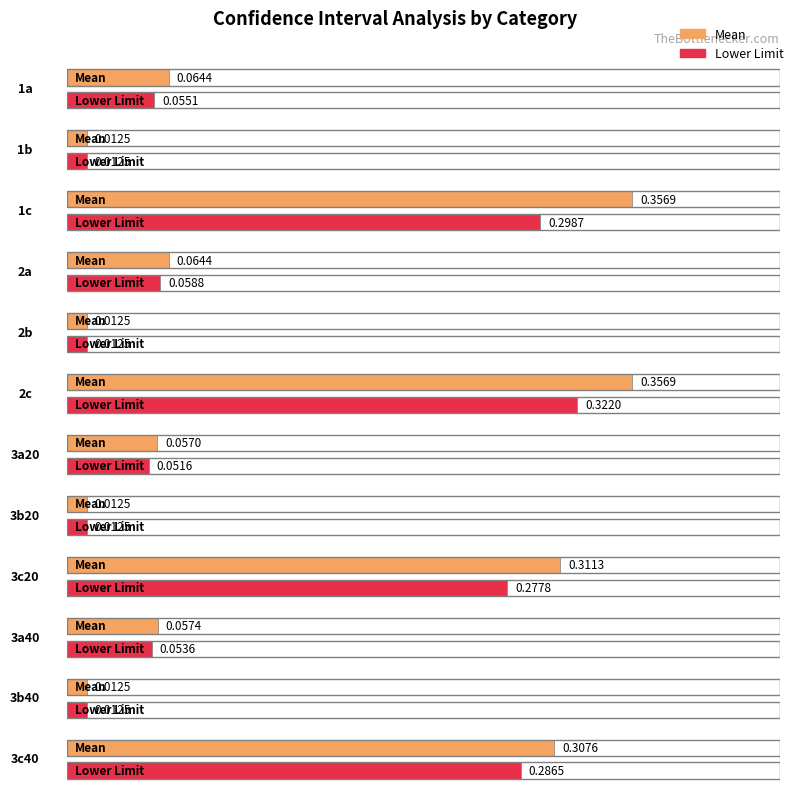

What is the sum of all Lower Limit values?

1.5